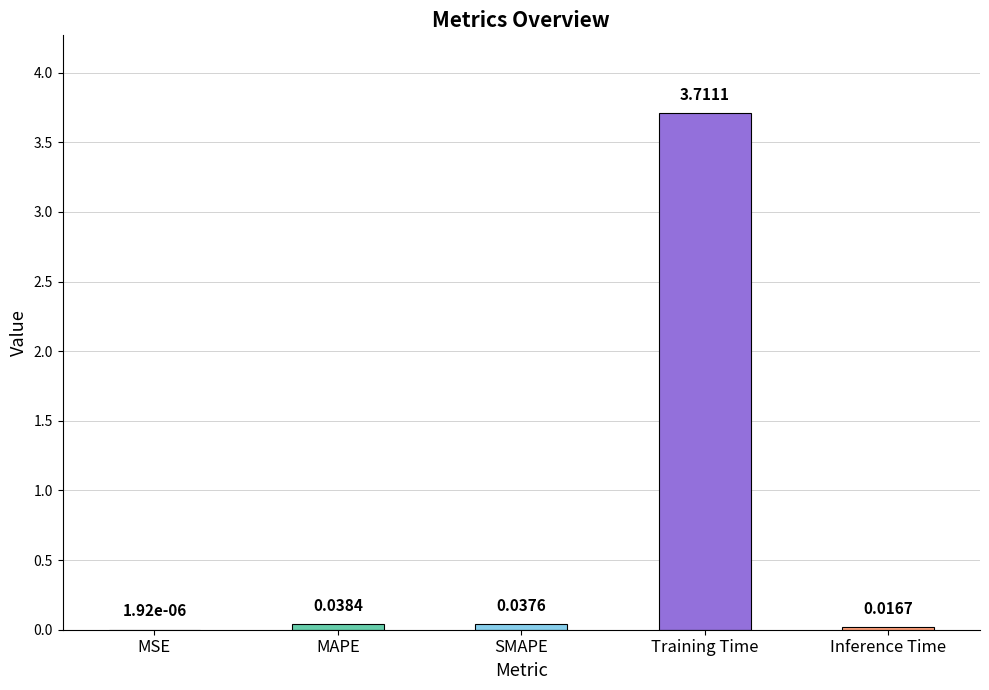

Between MAPE and MSE, which is larger?

MAPE